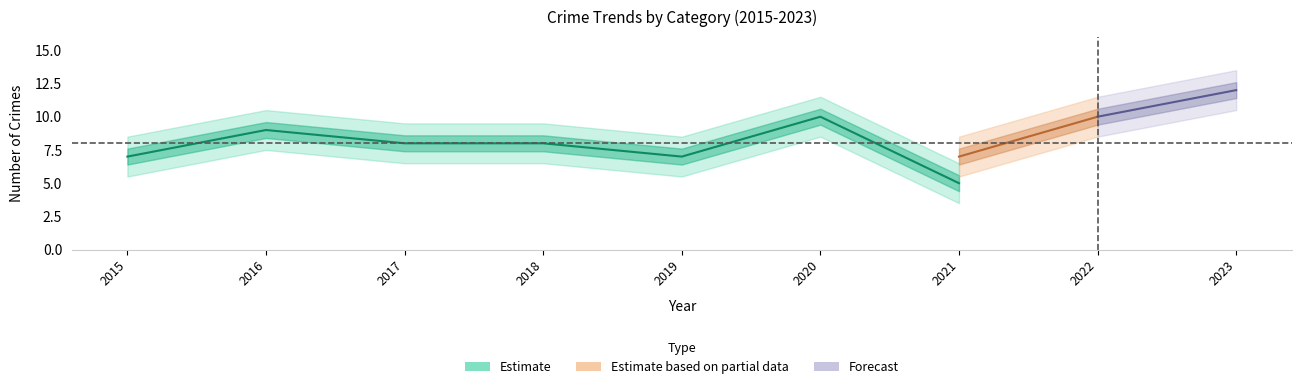

Which has a higher value, 2023 or 2015?

2023